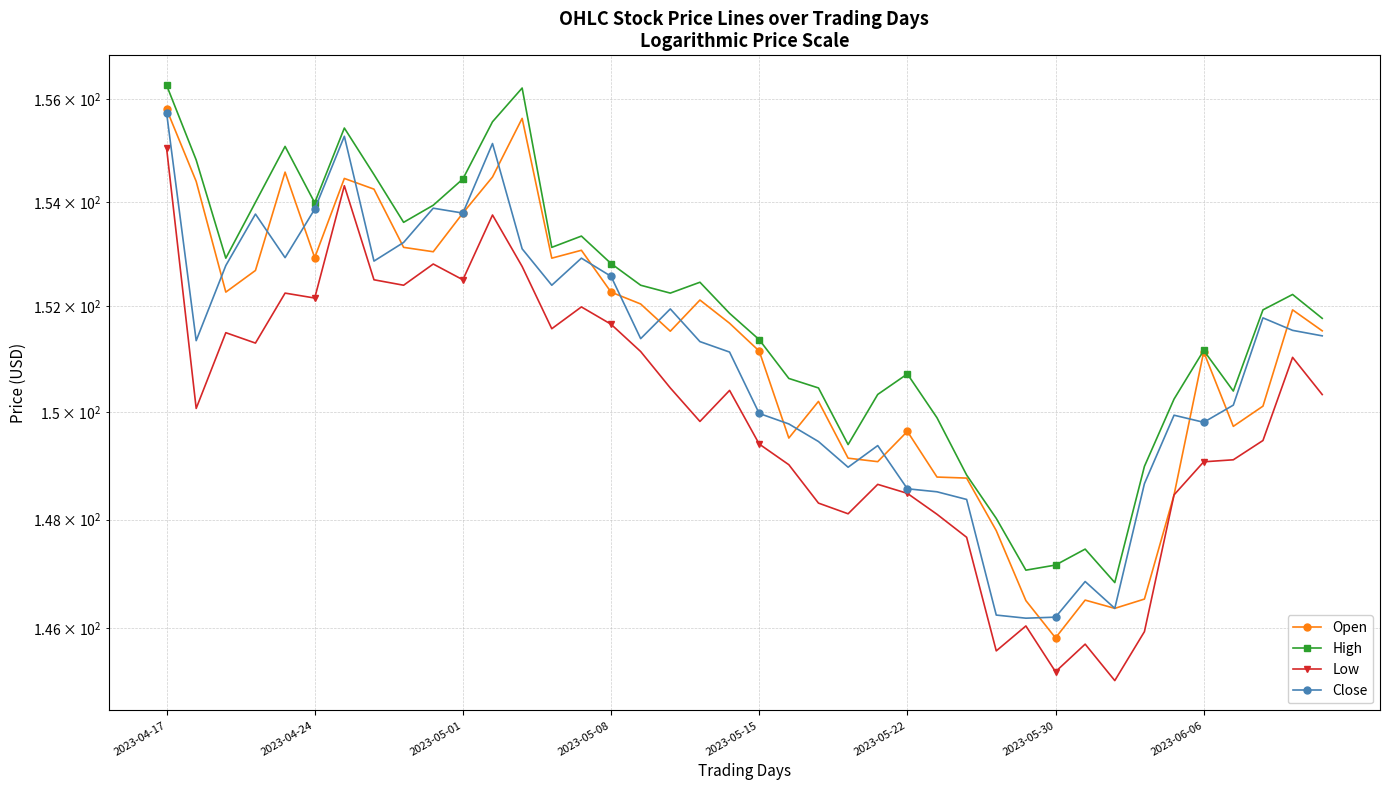

What is the spread (max minus min) of values at 14?

1.4